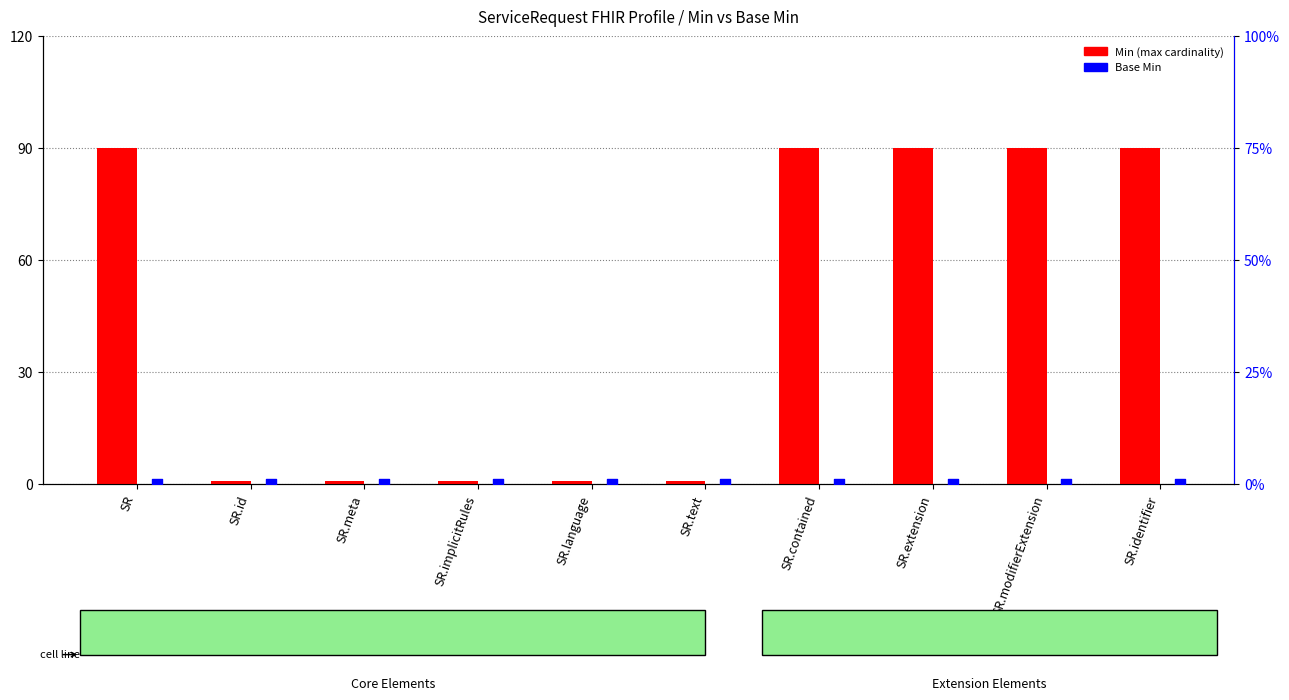

Which series reaches the maximum Y coordinate?

Min